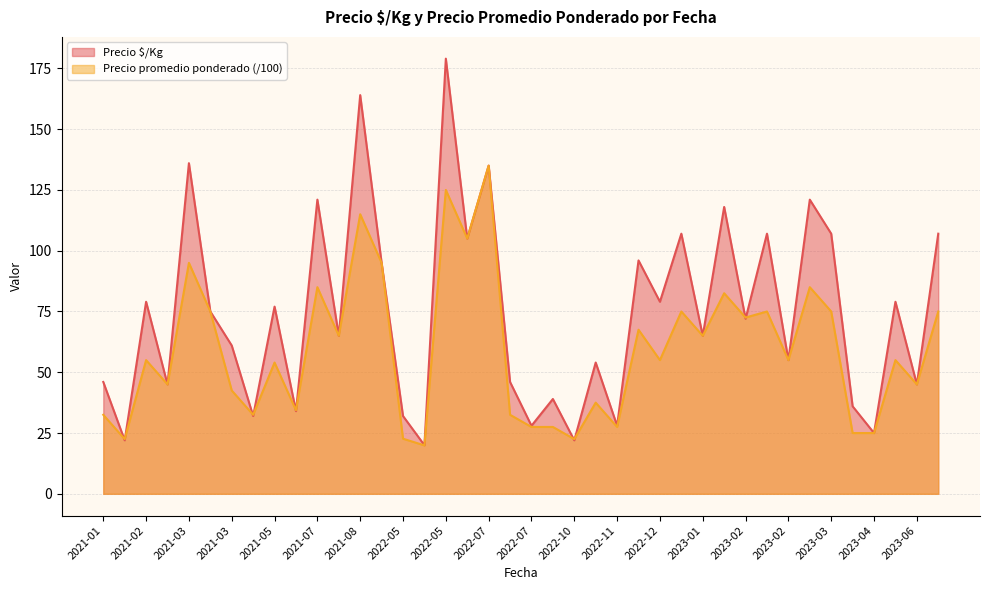

How many interior local peaks does the Precio promedio ponderado series have?

14